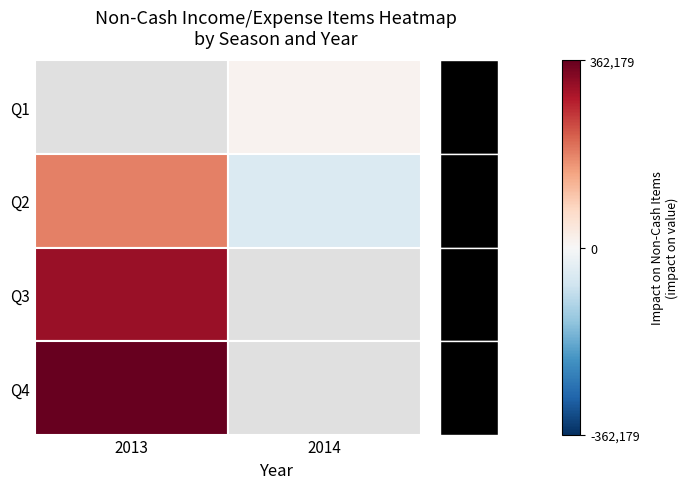

At how many categories does at least one series exceed -29453?

2